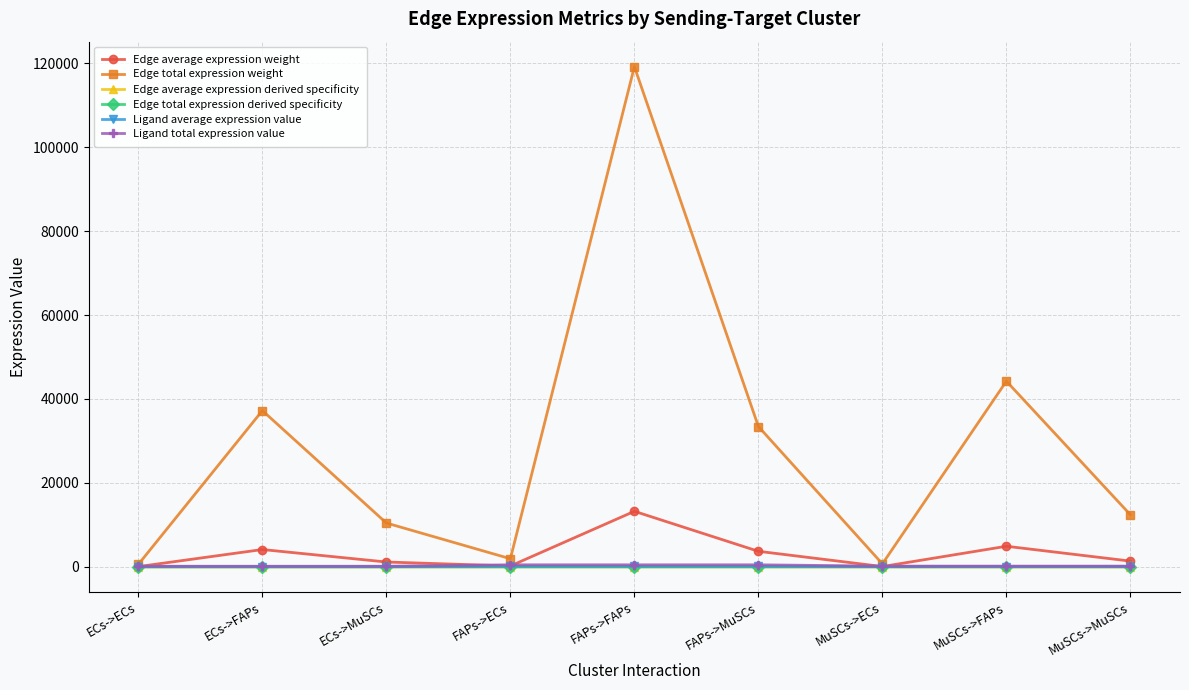

Does the chart have visible grid lines?

Yes